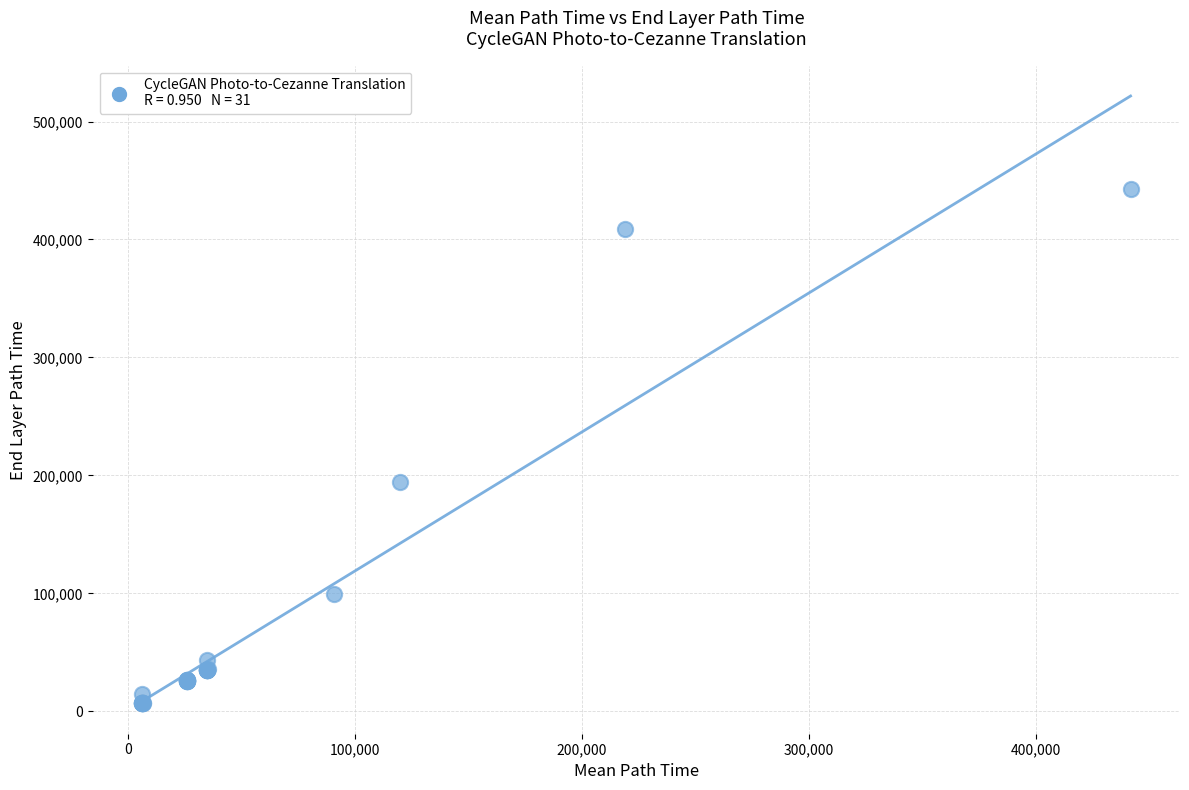

What Y value in the scatter plot is closest to 224739?

194503